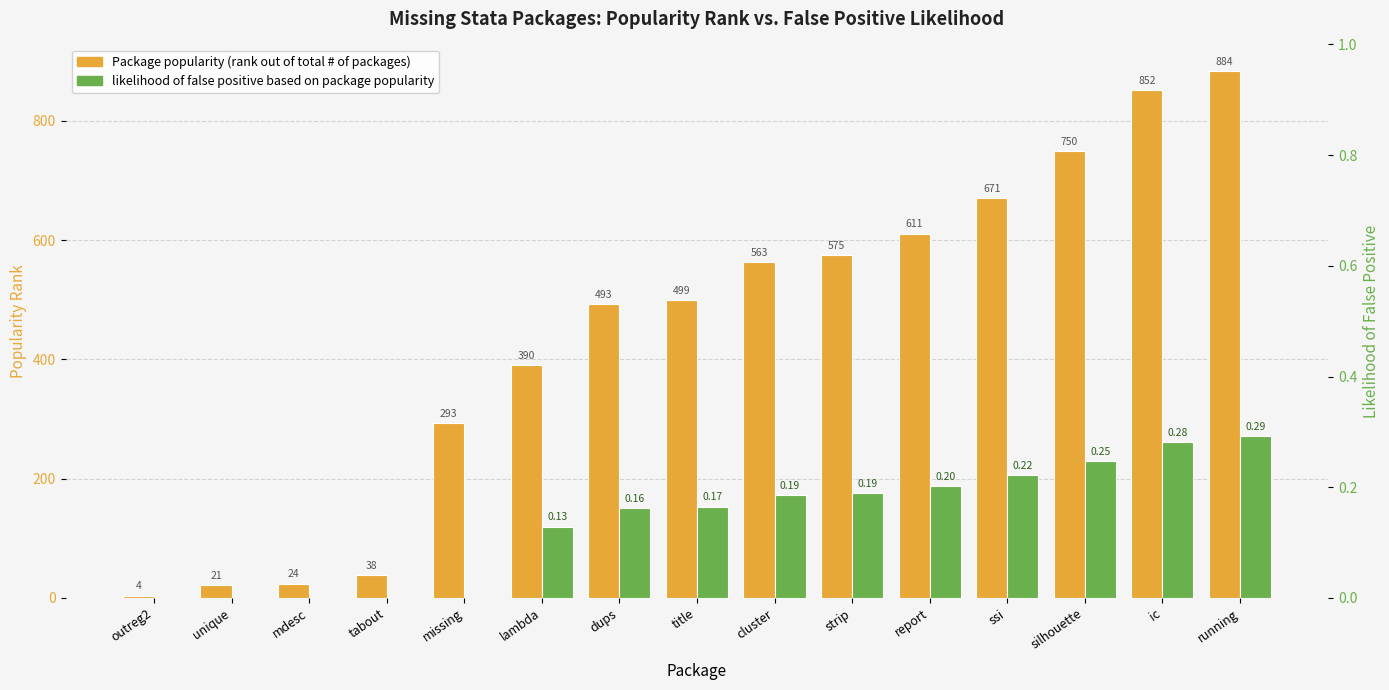

Reading left to right, extract all data points from this chart.

Package popularity (rank out of total # of packages): outreg2=4.0	unique=21.0	mdesc=24.0	tabout=38.0	missing=293.0	lambda=390.0	dups=493.0	title=499.0	cluster=563.0	strip=575.0	report=611.0	ssi=671.0	silhouette=750.0	ic=852.0	running=884.0
likelihood of false positive based on package popularity: outreg2=0.0	unique=0.0	mdesc=0.0	tabout=0.0	missing=0.0	lambda=0.1	dups=0.2	title=0.2	cluster=0.2	strip=0.2	report=0.2	ssi=0.2	silhouette=0.2	ic=0.3	running=0.3